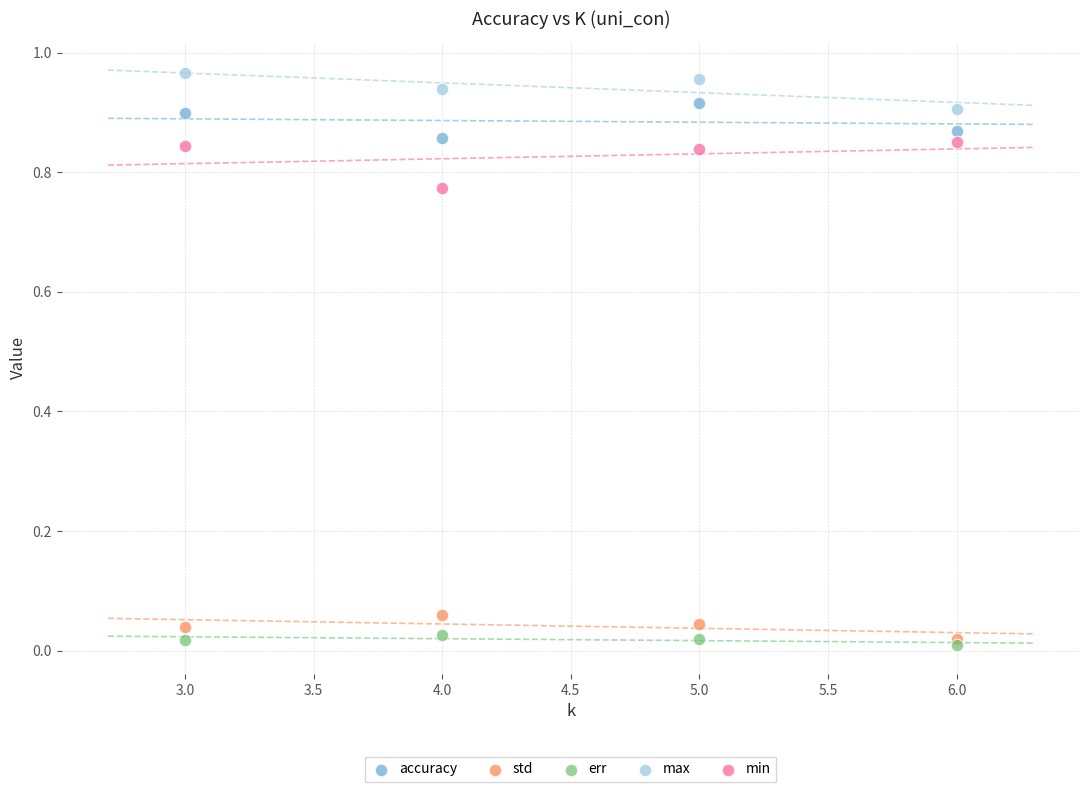

Which series has the widest spread of Y values?

min